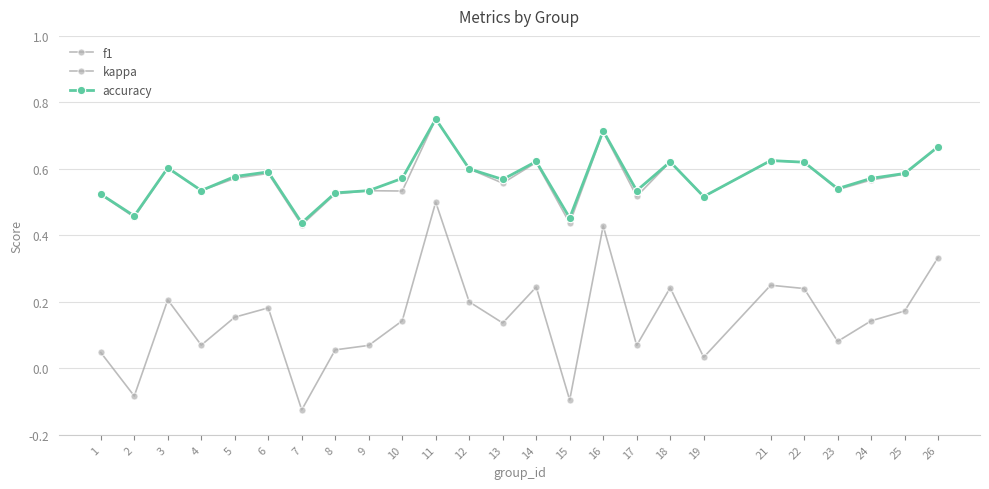

Count the number of data series in this chart.

3